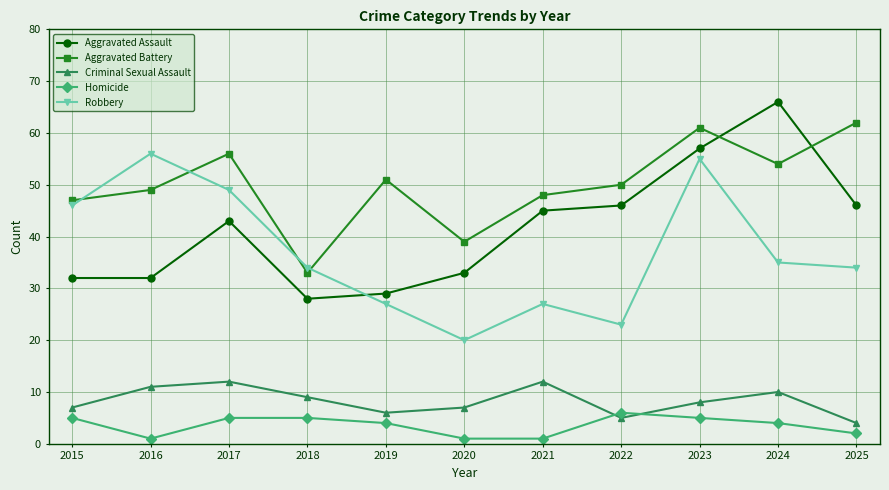

What is the spread (max minus min) of values at 2021?

47